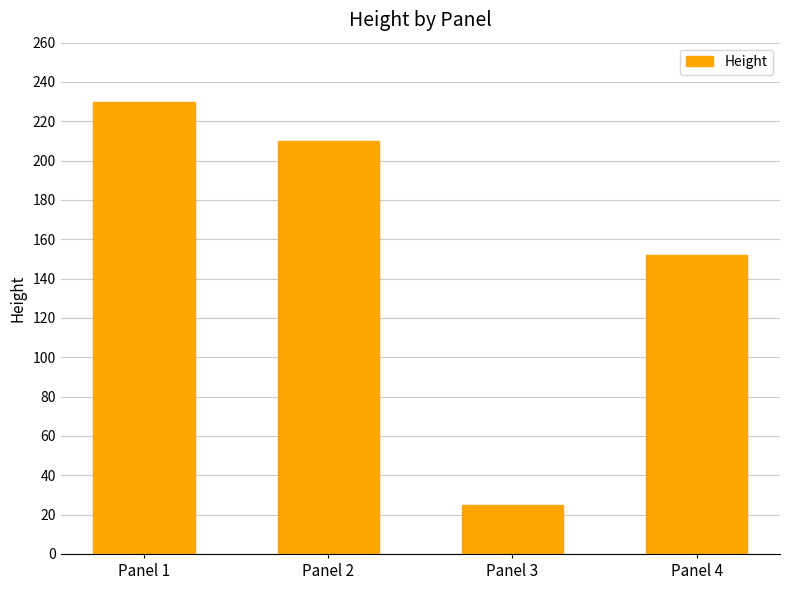

What is the minimum value shown in the chart?

25